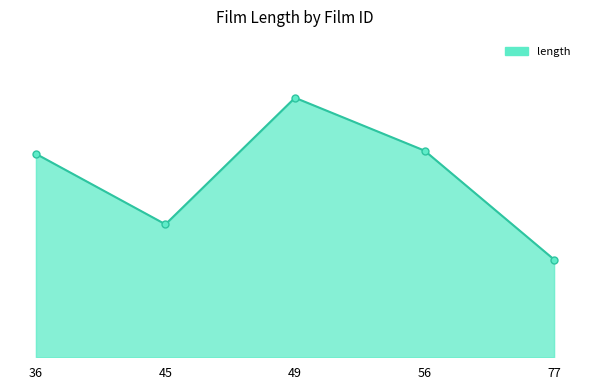

What is the value of the 3rd point from the left?

162